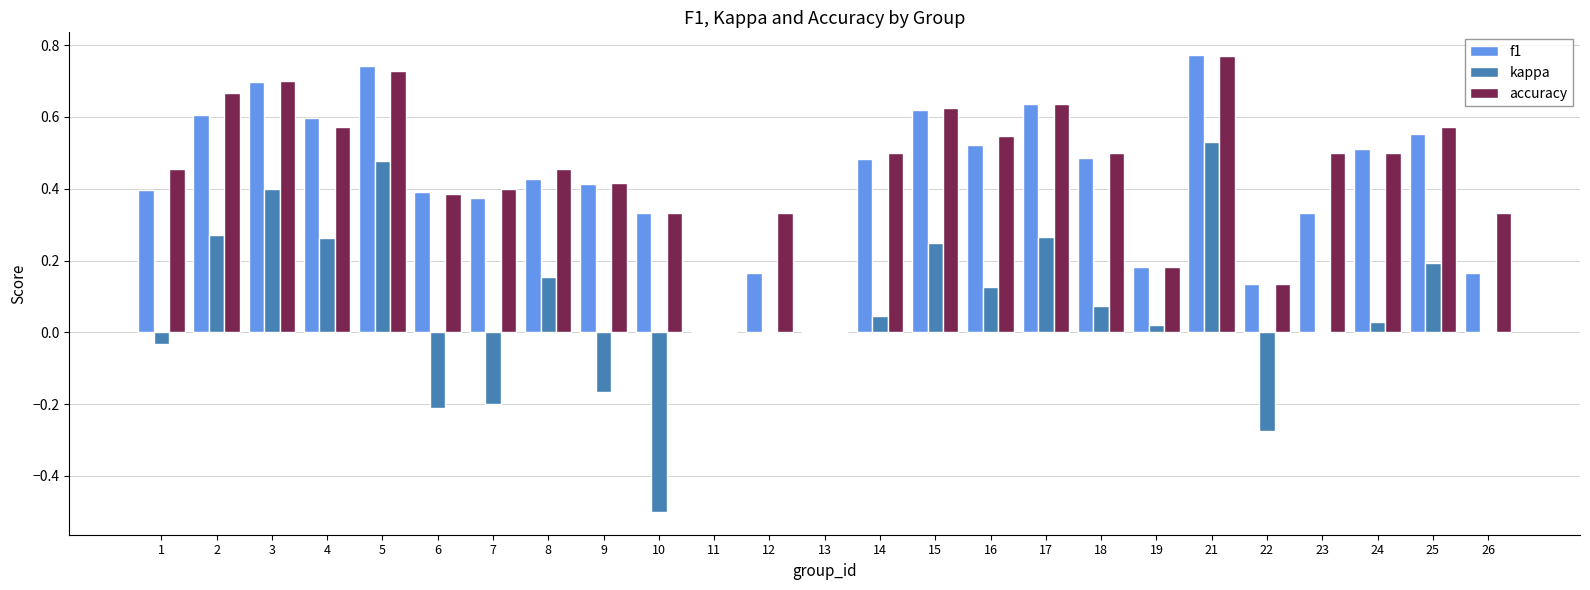

How many groups of bars are there?

25